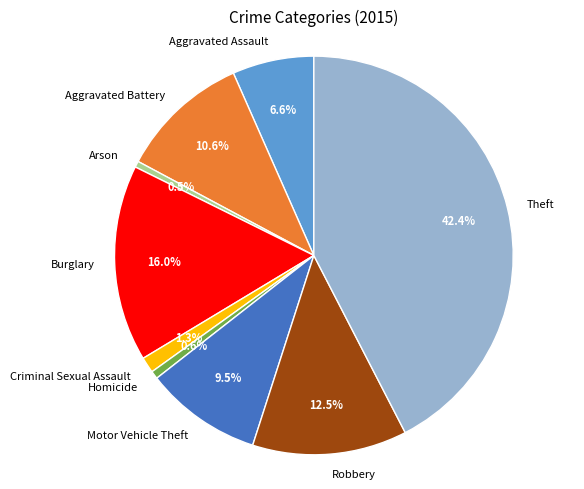

Between Aggravated Battery and Motor Vehicle Theft, which is larger?

Aggravated Battery